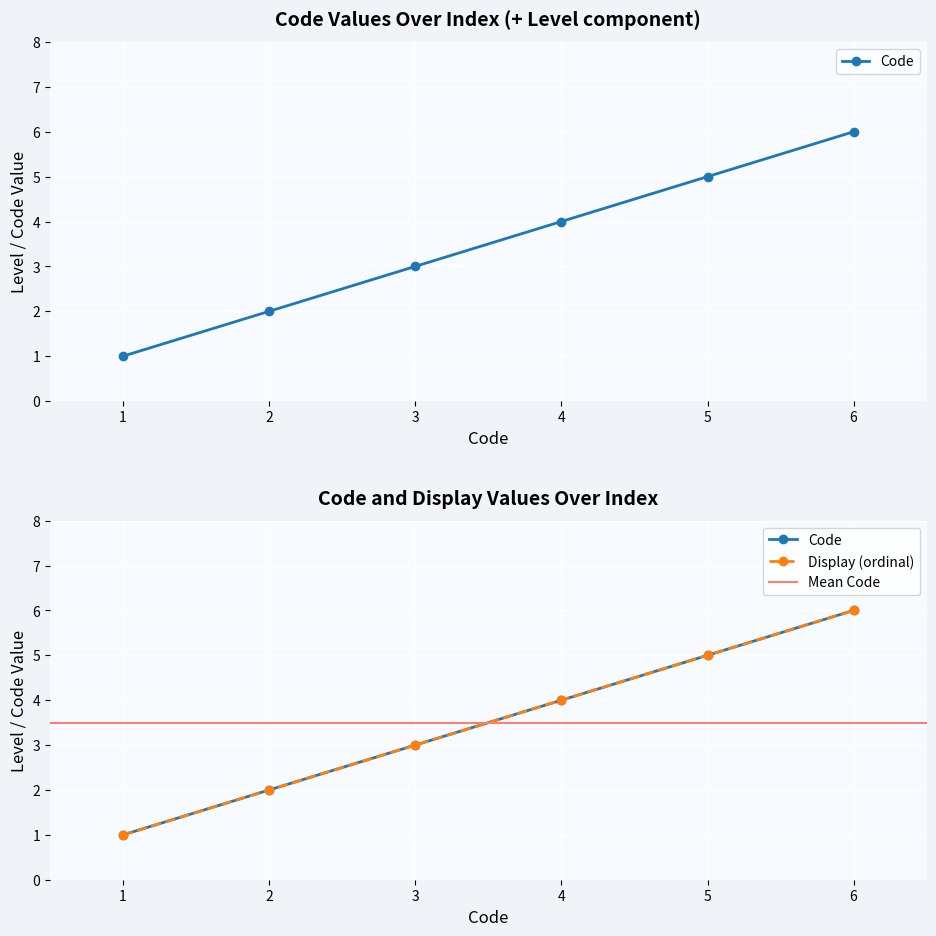

How many values exceed 4?

2